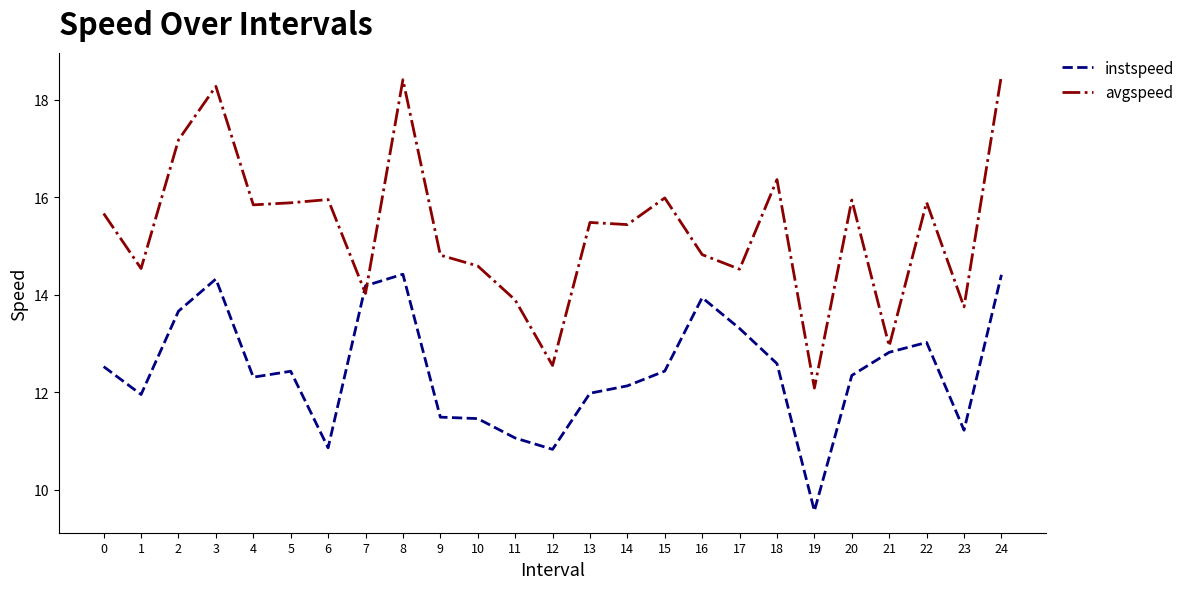

Read the avgspeed value at 10.

14.6